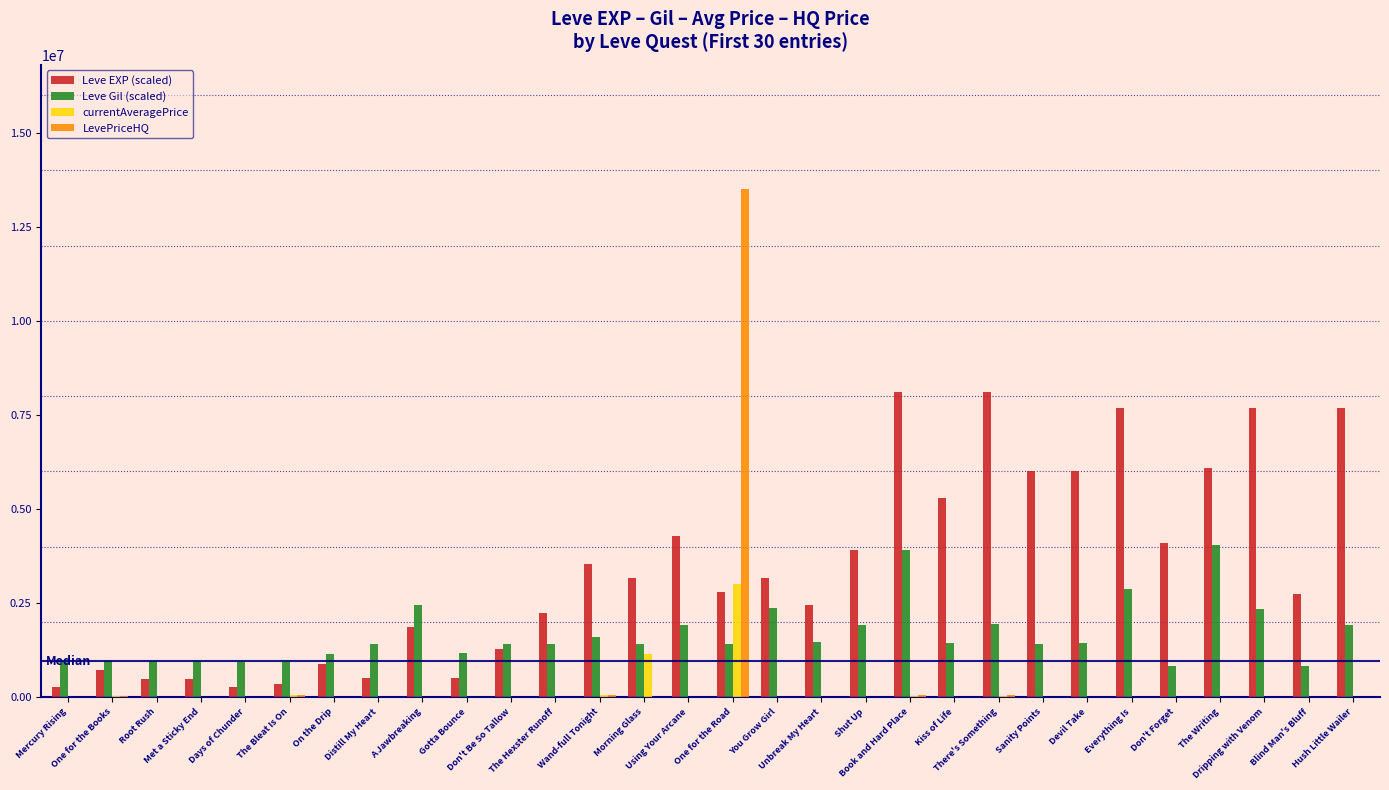

Which series has the largest total across all categories?

Leve EXP (scaled)